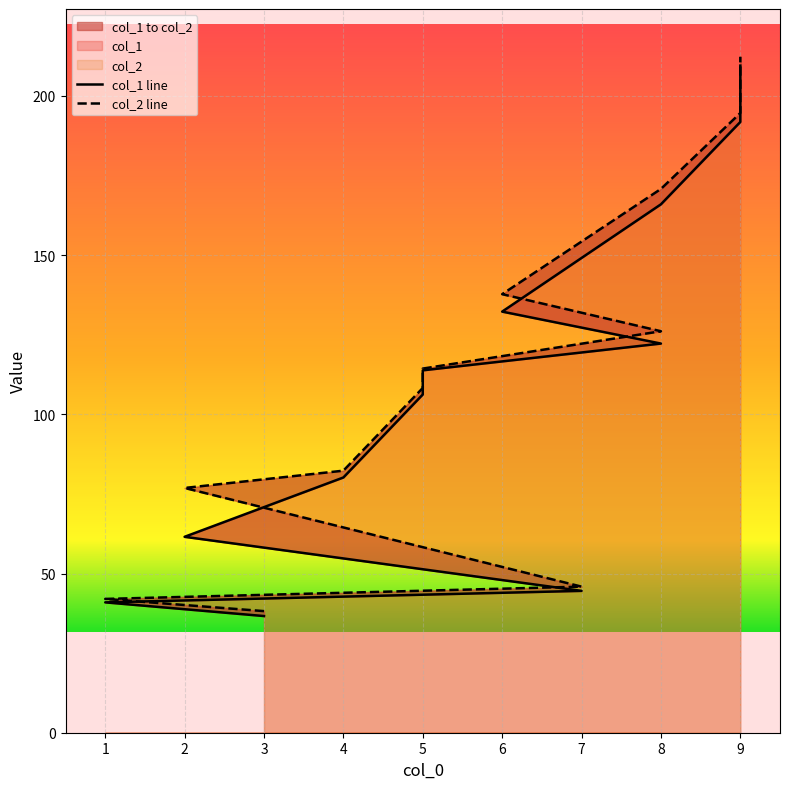

True or false: col_2 has more than 1 points higher than both neighbors.

False